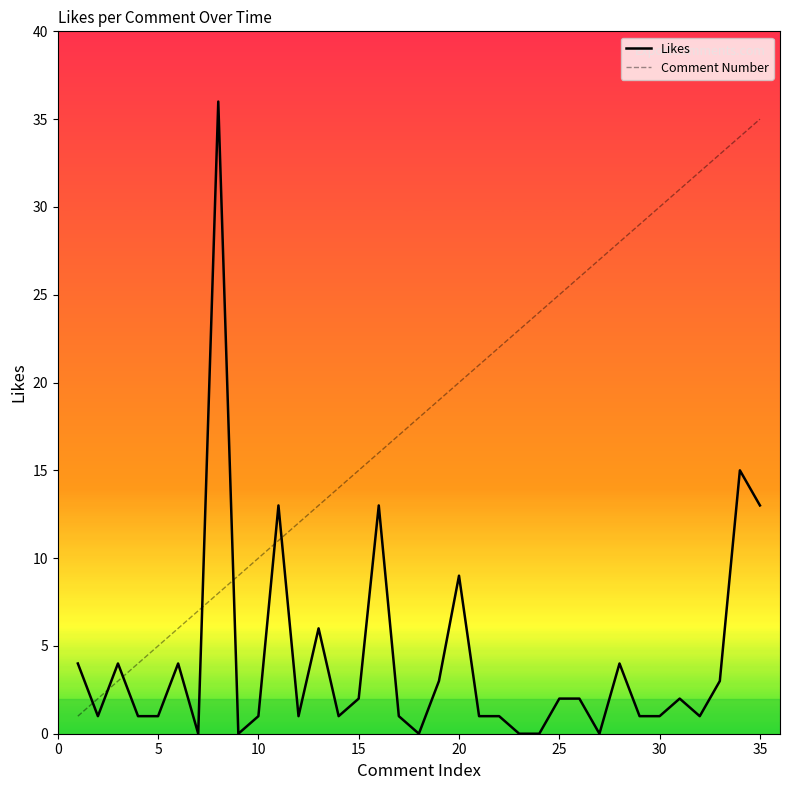

Rank the series by their average value, from lowest to highest.

Likes, Comment Number